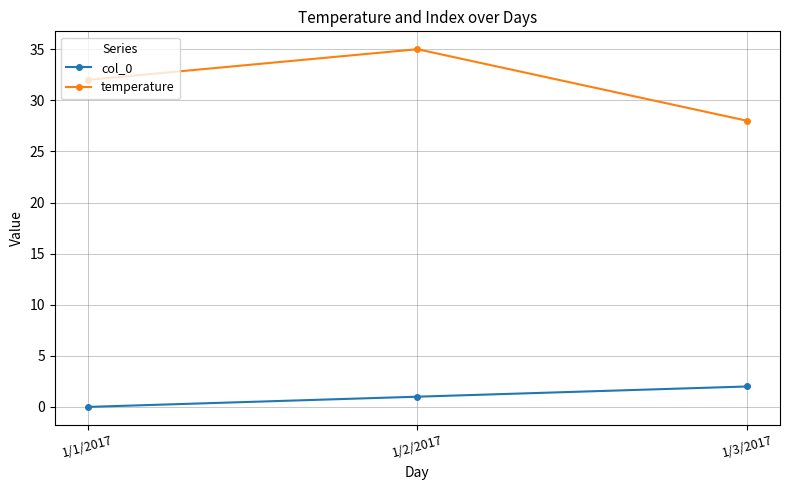

What are all the series names shown in the legend?

col_0, temperature